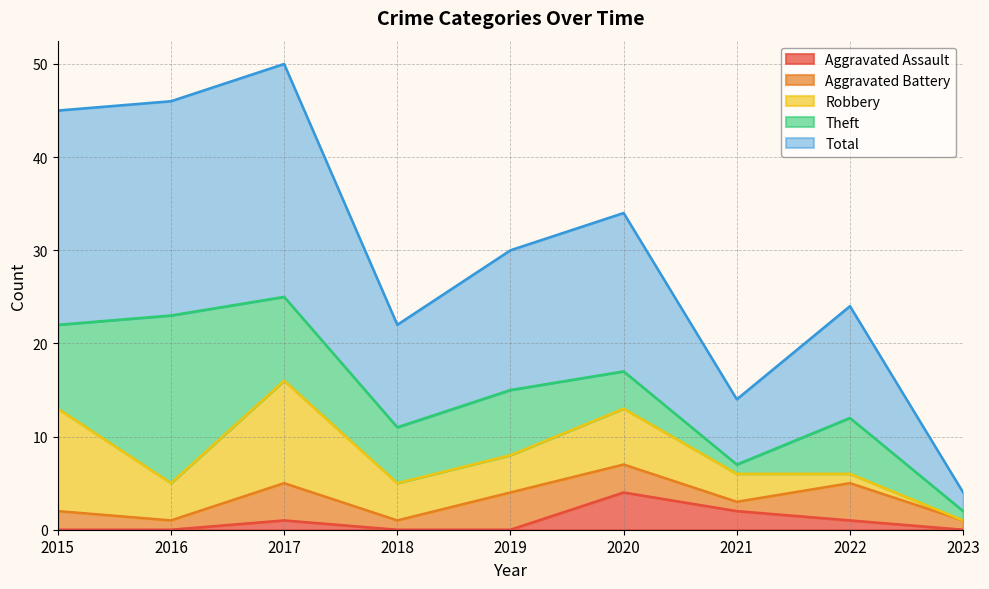

What is the average value of the Theft series?

7